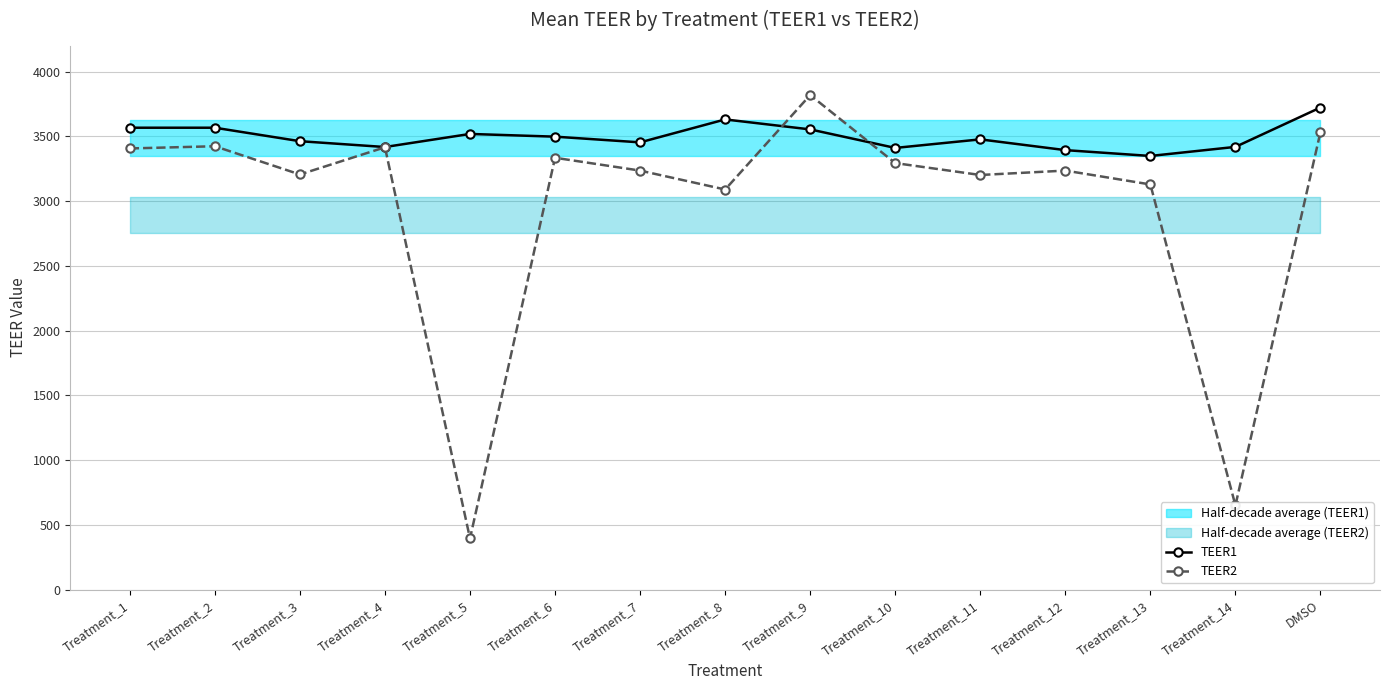

What is the difference between the maximum and second lowest values in the TEER2 series?

3168